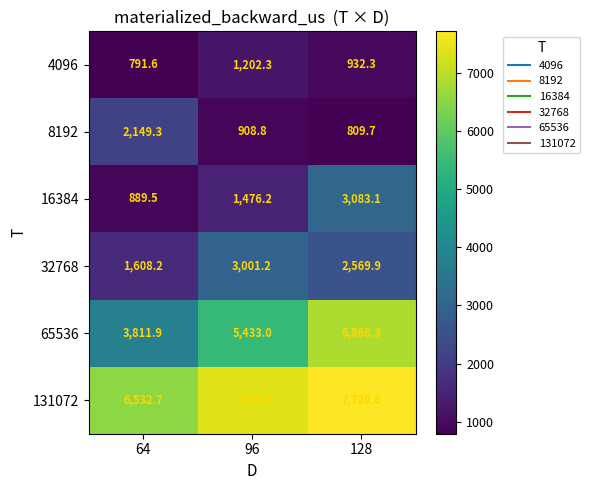

What is the difference between the maximum and minimum values in the 16384 series?

2193.6